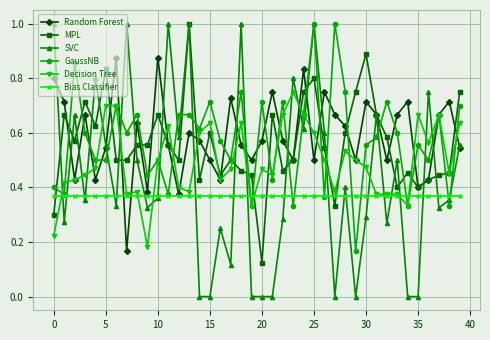

Which series has the largest range (max minus min)?

SVC